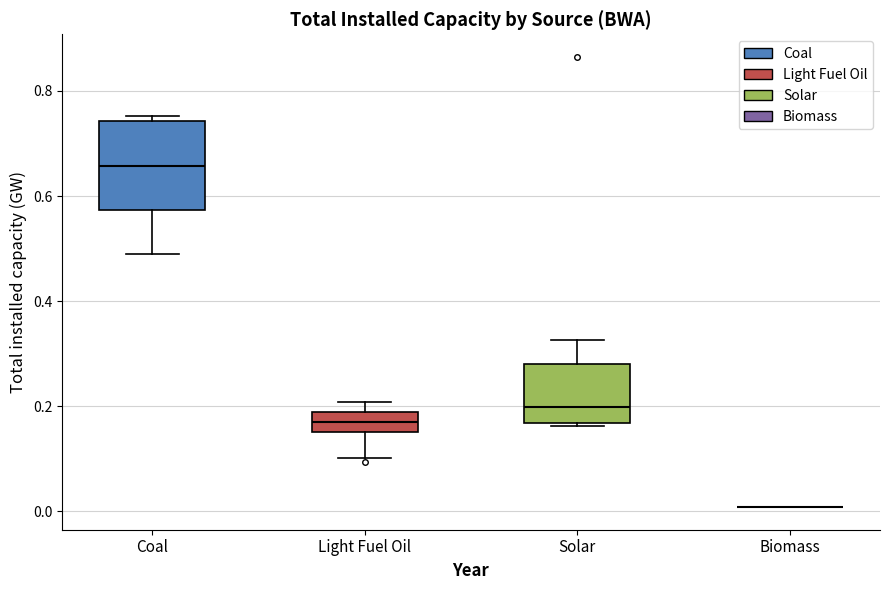

Reading left to right, read every box against the y-axis: the position of its median line, the range the box covers, and the ends of its whiskers. The values are not printed on the chart, so give them approximately, as read against the axis.

Coal: median 0.66, box 0.58 to 0.74, whiskers 0.48 to 0.76
Light Fuel Oil: median 0.16 (inside the box), box 0.16 to 0.18, whiskers 0.10 to 0.20
Solar: median 0.20, box 0.16 to 0.28, whiskers 0.16 to 0.32
Biomass: box collapsed to a line at 0.00, whiskers 0.00 to 0.00